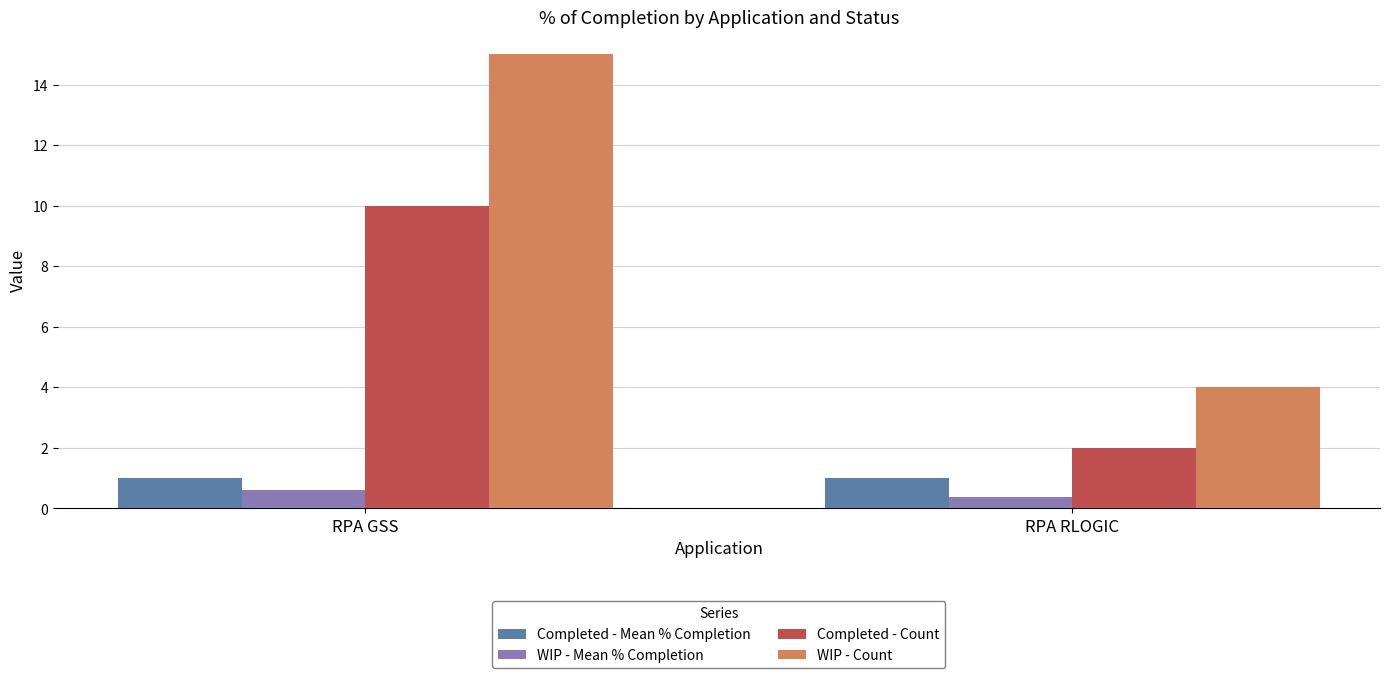

What is the value of the WIP - Count bar at the 1st from the left?

15.0